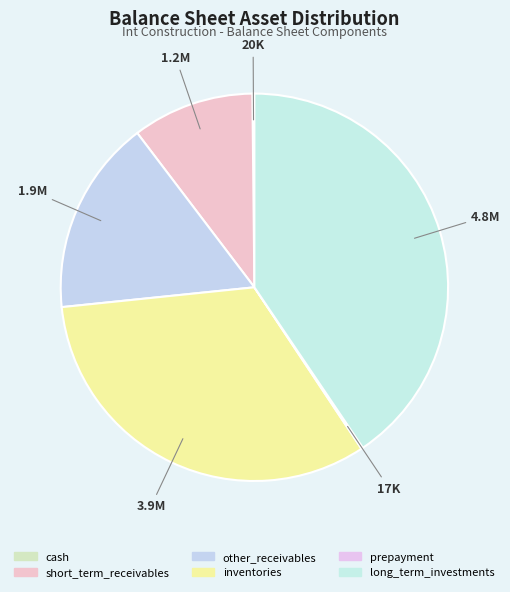

True or false: other_receivables accounts for 16% of the total.

True